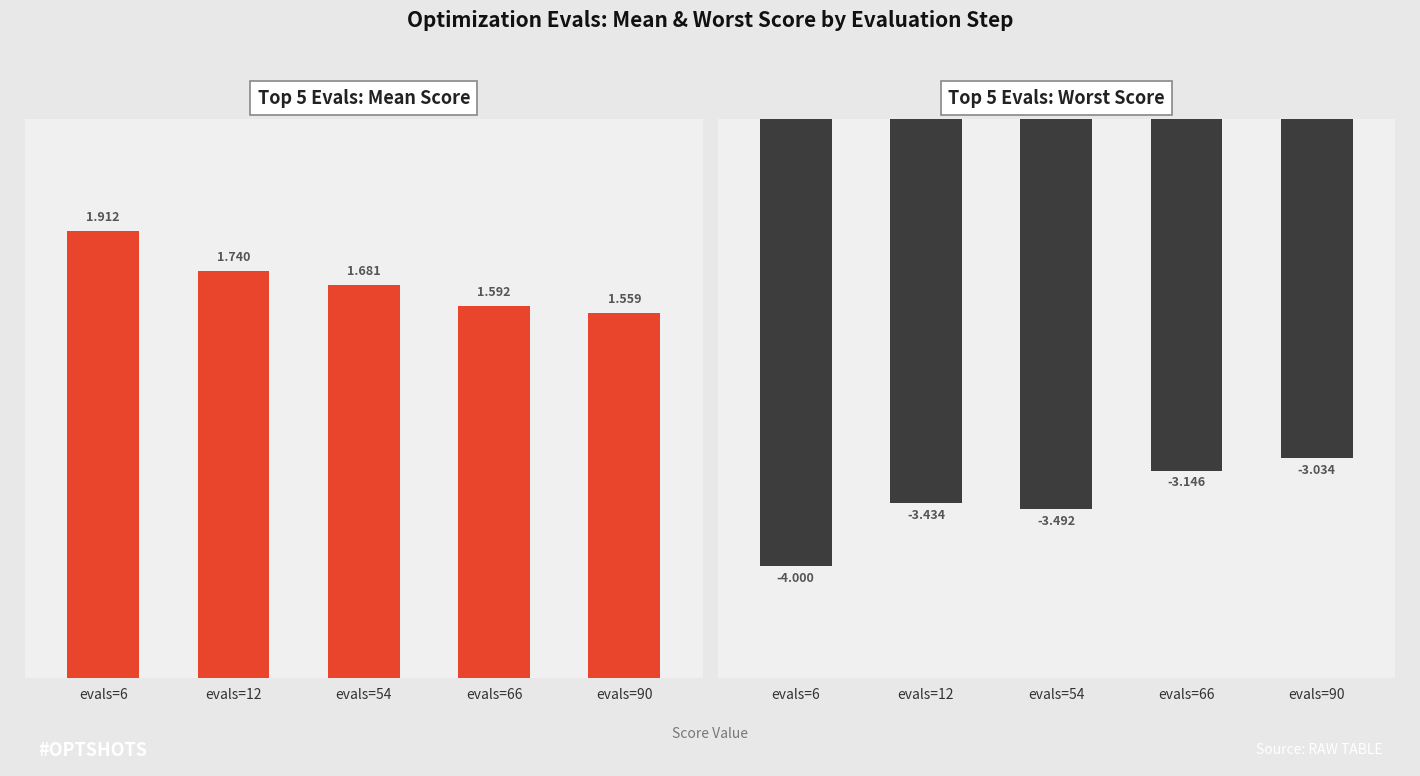

How many groups of bars are there?

5